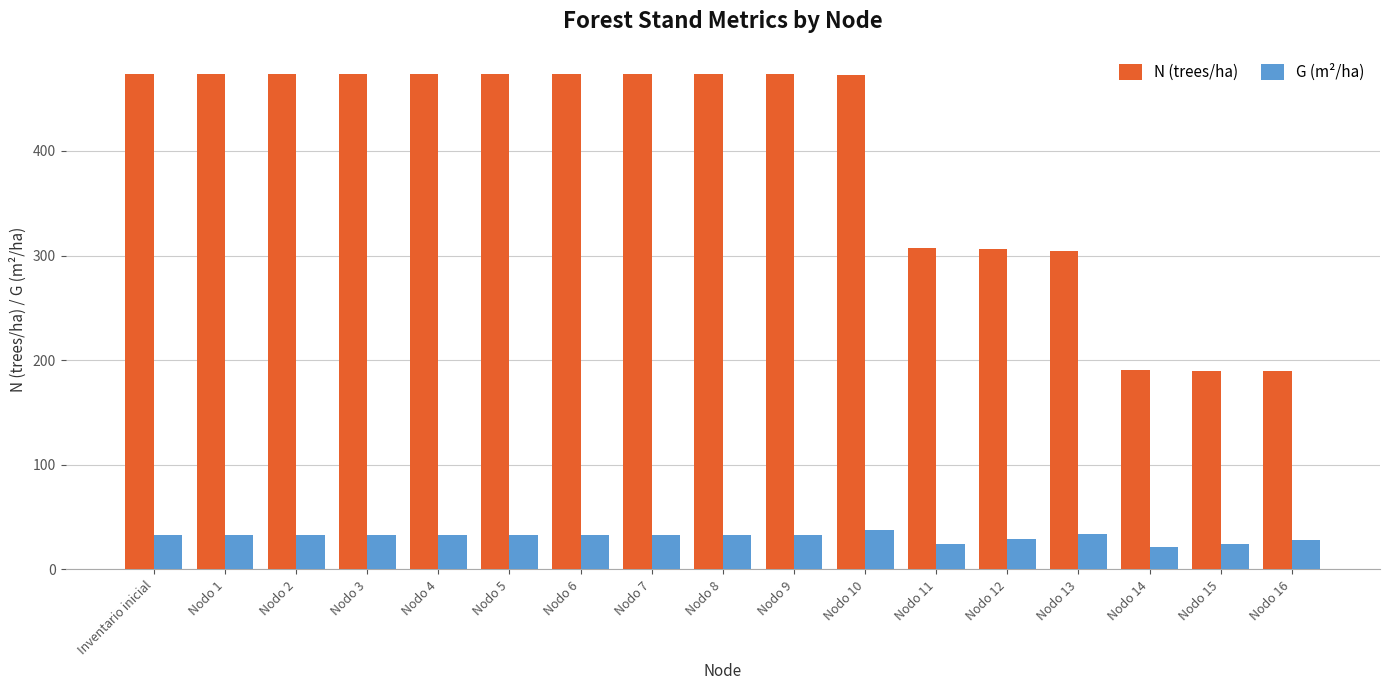

Which series changed the most between Nodo 6 and Nodo 12?

N (trees/ha)